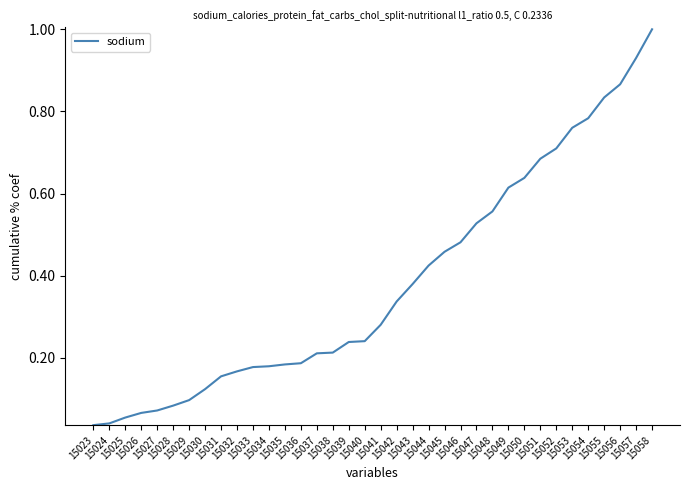

The chart shows a value of 0.1 at 15030. True or false?

True